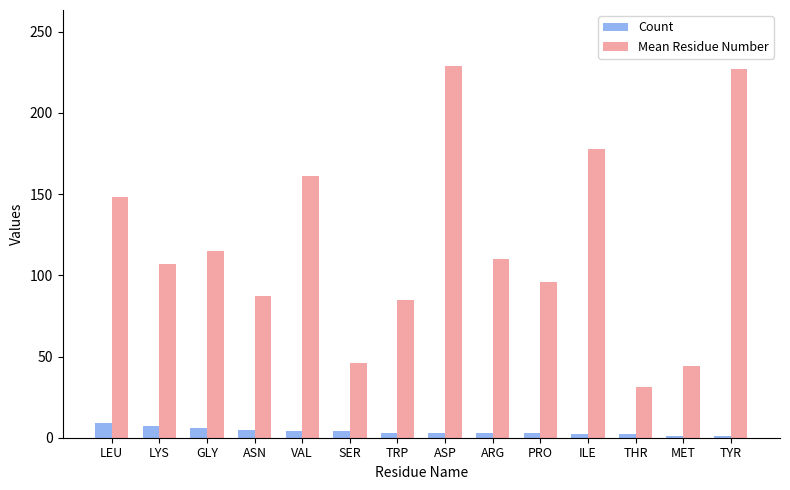

What is the label of the 2nd bar from the left?

LYS